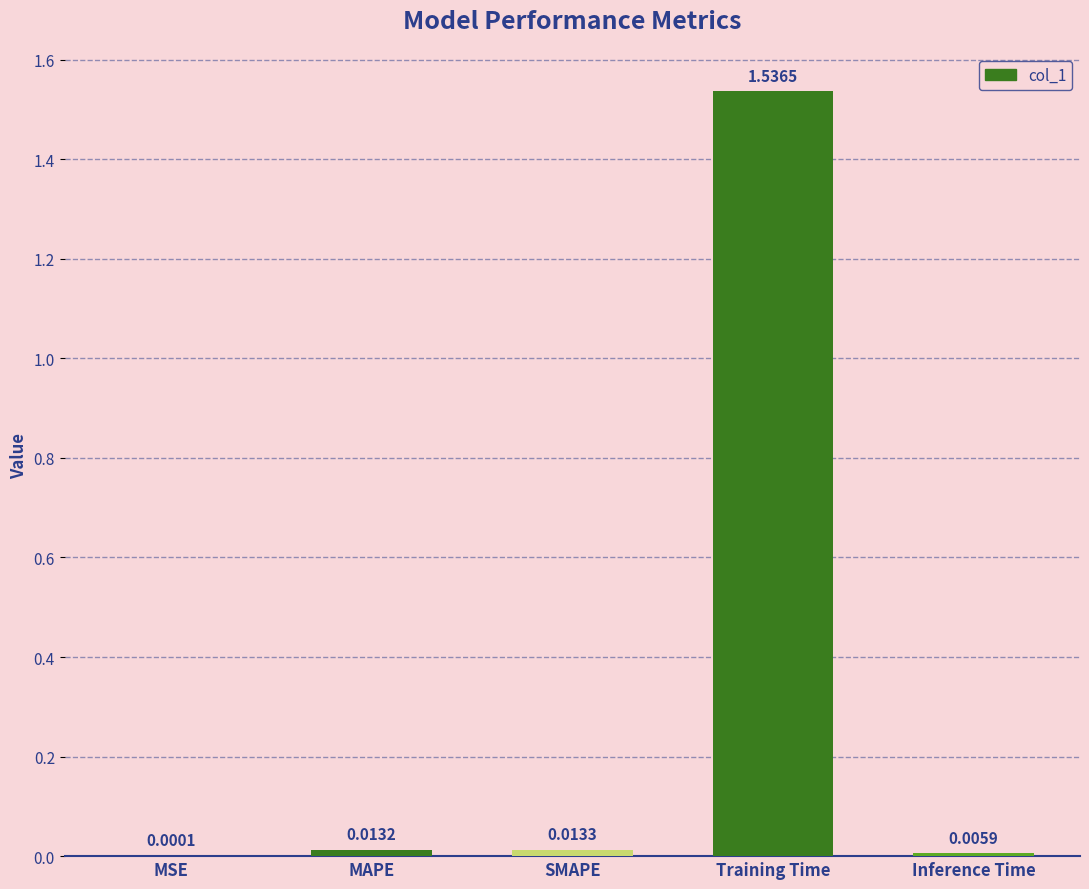

What is the sum of all values?

1.6